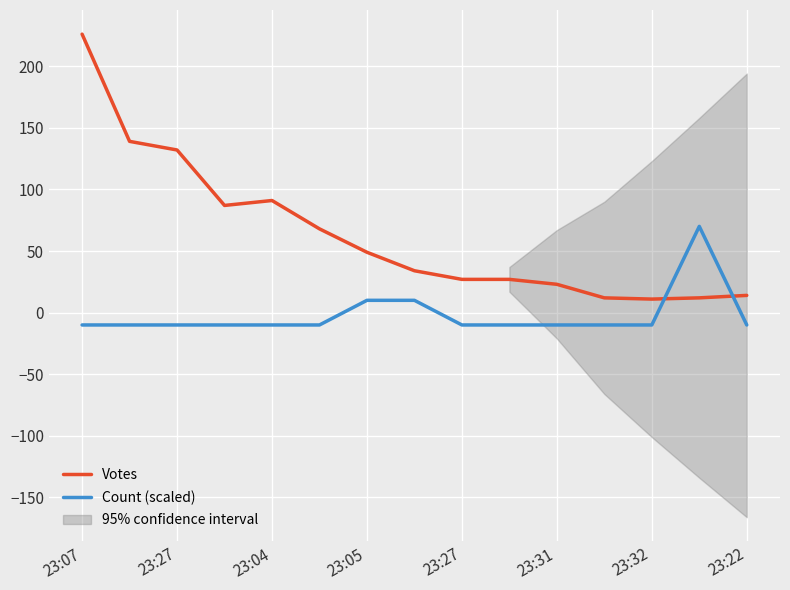

Where do Count (scaled) and Votes first cross each other?

12 and 13